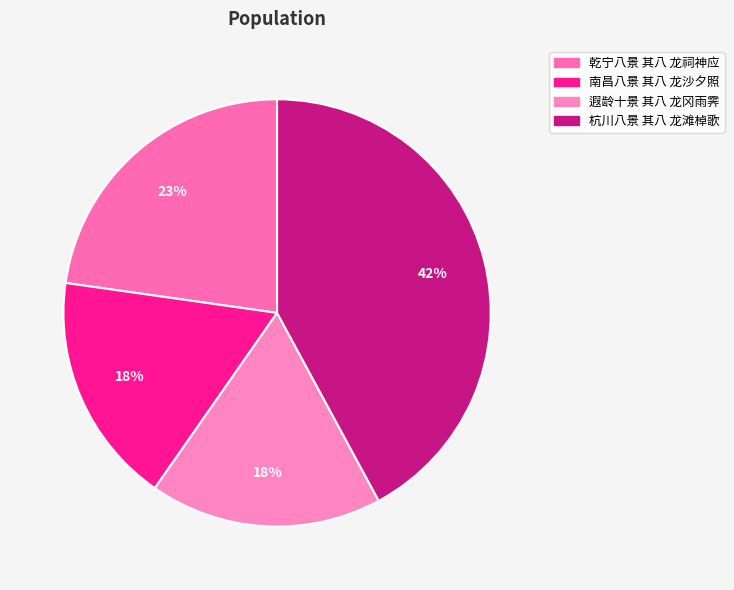

What percentage is the 杭川八景 其八 龙滩棹歌 slice, to the nearest percent?

42%